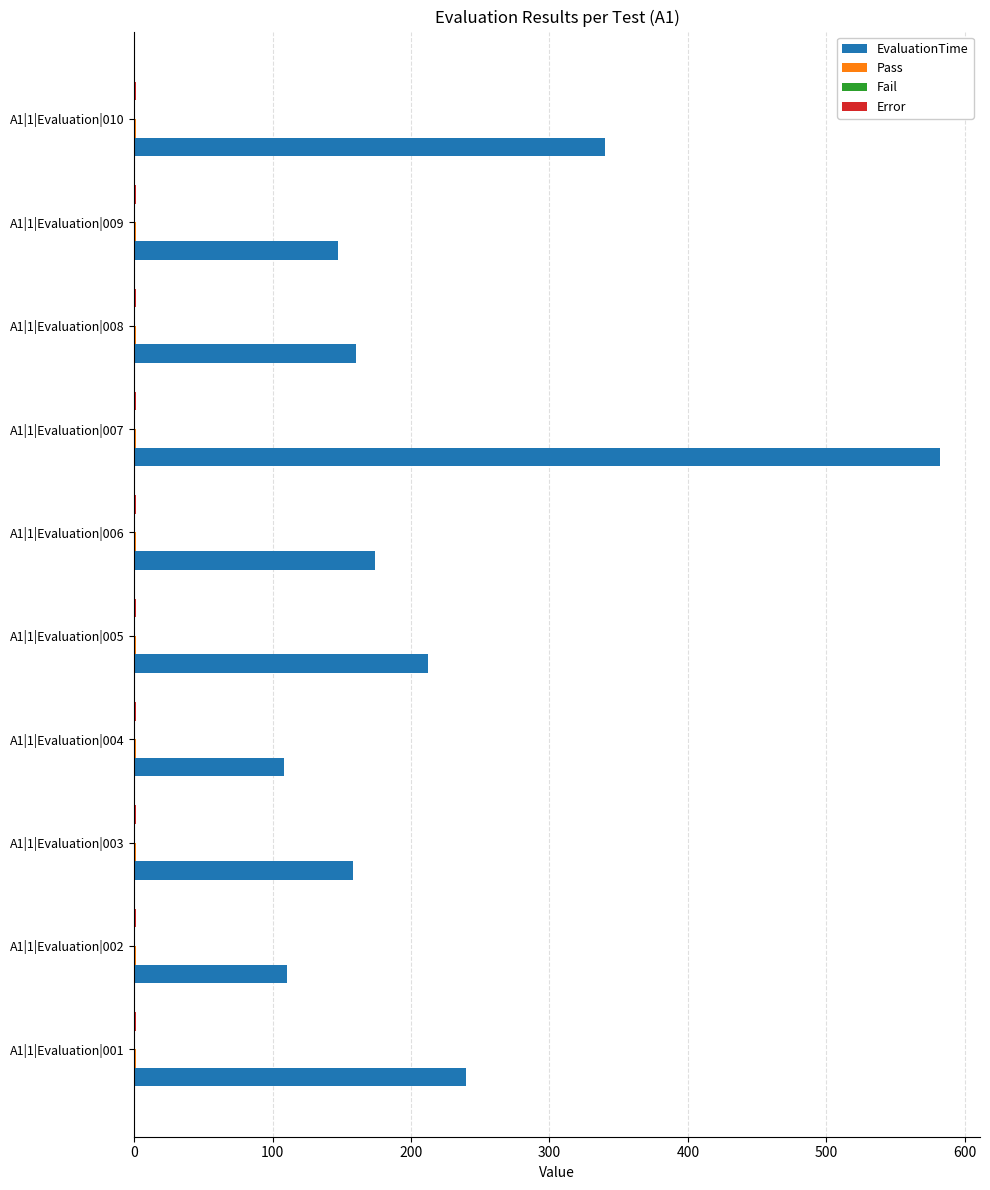

Between A1|1|Evaluation|005 and A1|1|Evaluation|008, which series saw the biggest shift?

EvaluationTime